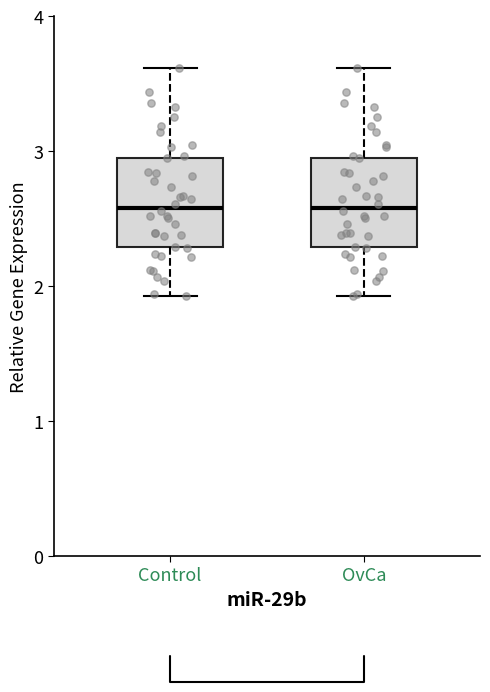

Reading left to right, transcribe this box plot: for each box, give where its median line is, the range the box spans, and where its two whiskers end, as read against the y-axis. The values are not printed on the chart, so give them approximately, as read against the axis.

Control: median 2.6, box 2.3 to 3.0, whiskers 1.9 to 3.6
OvCa: median 2.6, box 2.3 to 3.0, whiskers 1.9 to 3.6